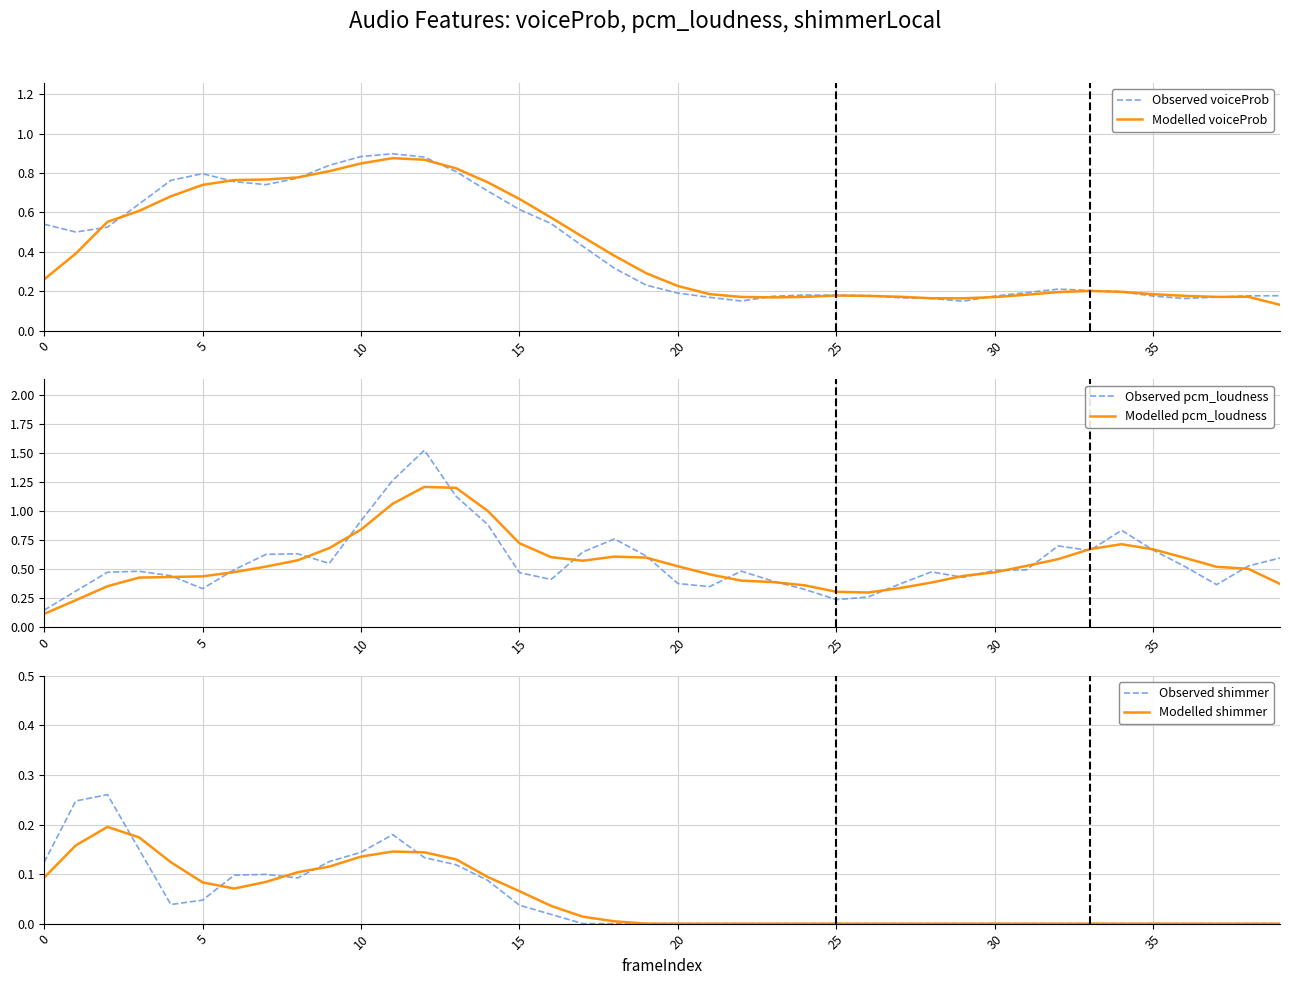

True or false: Observed shimmer and Observed pcm_loudness cross at least once.

False